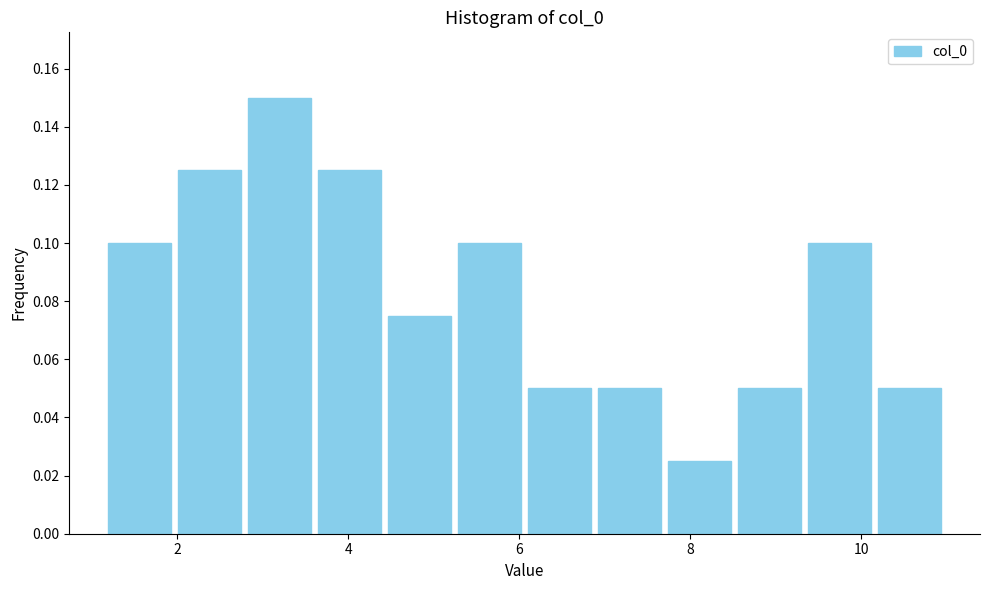

Reading left to right, transcribe this chart: for each bar, give the range it covers on the x-axis and its height. Neither the bar edges nor the heights are printed on the chart, so give them approximately, as read against the axes.

1.2 to 2.0: 0.100
2.0 to 2.8: 0.126
2.8 to 3.6: 0.150
3.6 to 4.4: 0.126
4.4 to 5.2: 0.076
5.2 to 6.0: 0.100
6.0 to 6.8: 0.050
6.8 to 7.8: 0.050
7.8 to 8.6: 0.026
8.6 to 9.4: 0.050
9.4 to 10.2: 0.100
10.2 to 11.0: 0.050